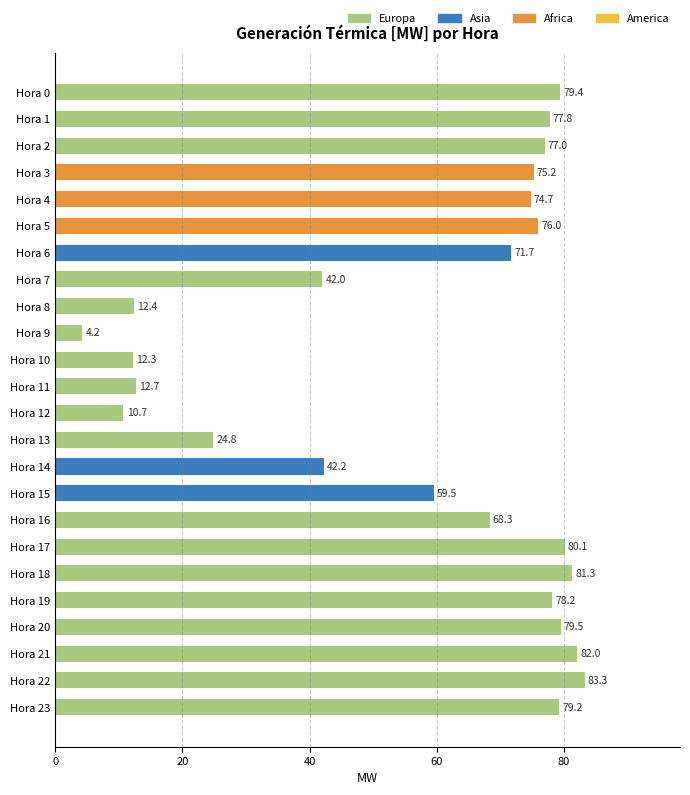

How many values exceed 75?

12